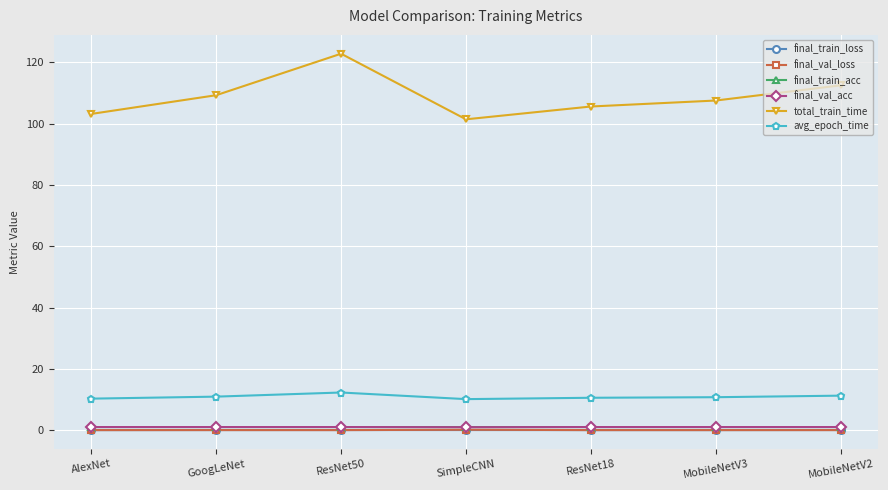

What is the difference between the final_val_loss values at MobileNetV3 and SimpleCNN?

0.1